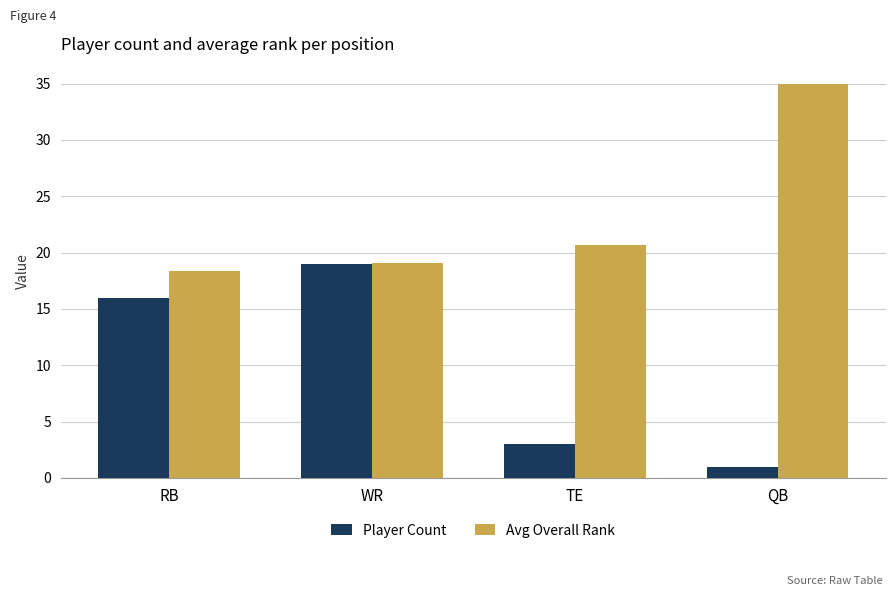

The value of Avg Overall Rank at WR is 4.5. True or false?

False